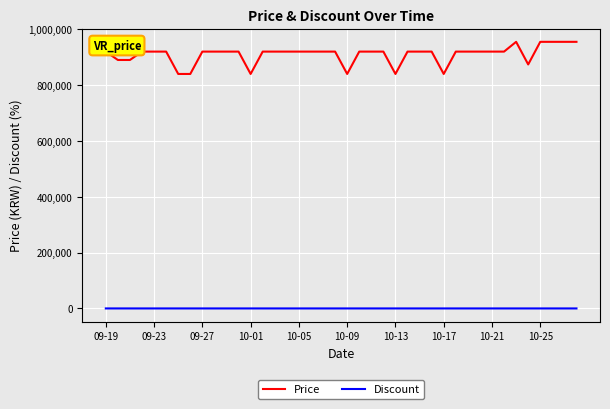

List the series in order of their overall mean, lowest first.

Discount, Price